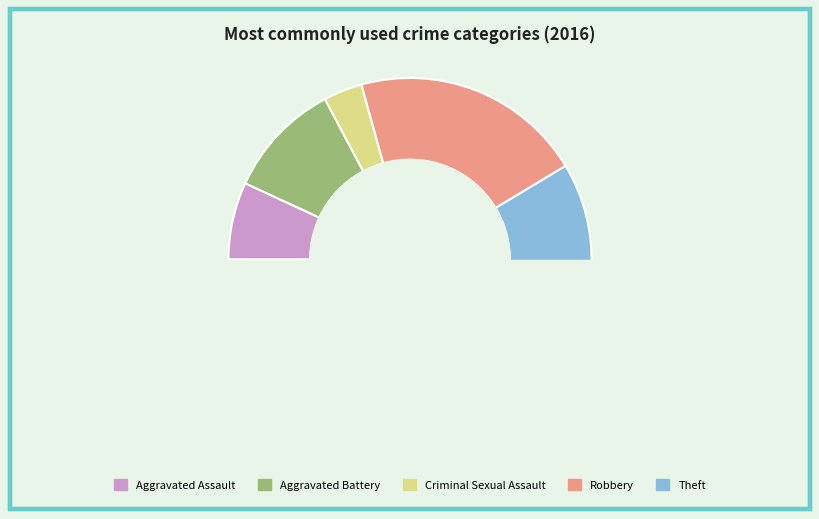

To the nearest percent, what is the average slice percentage?

20%